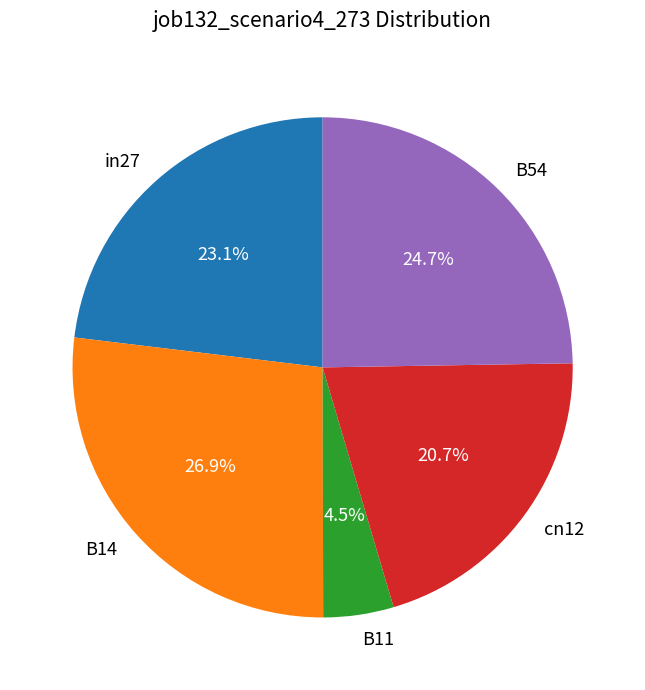

To the nearest percent, what is the difference between the largest and smallest slice percentages?

22%